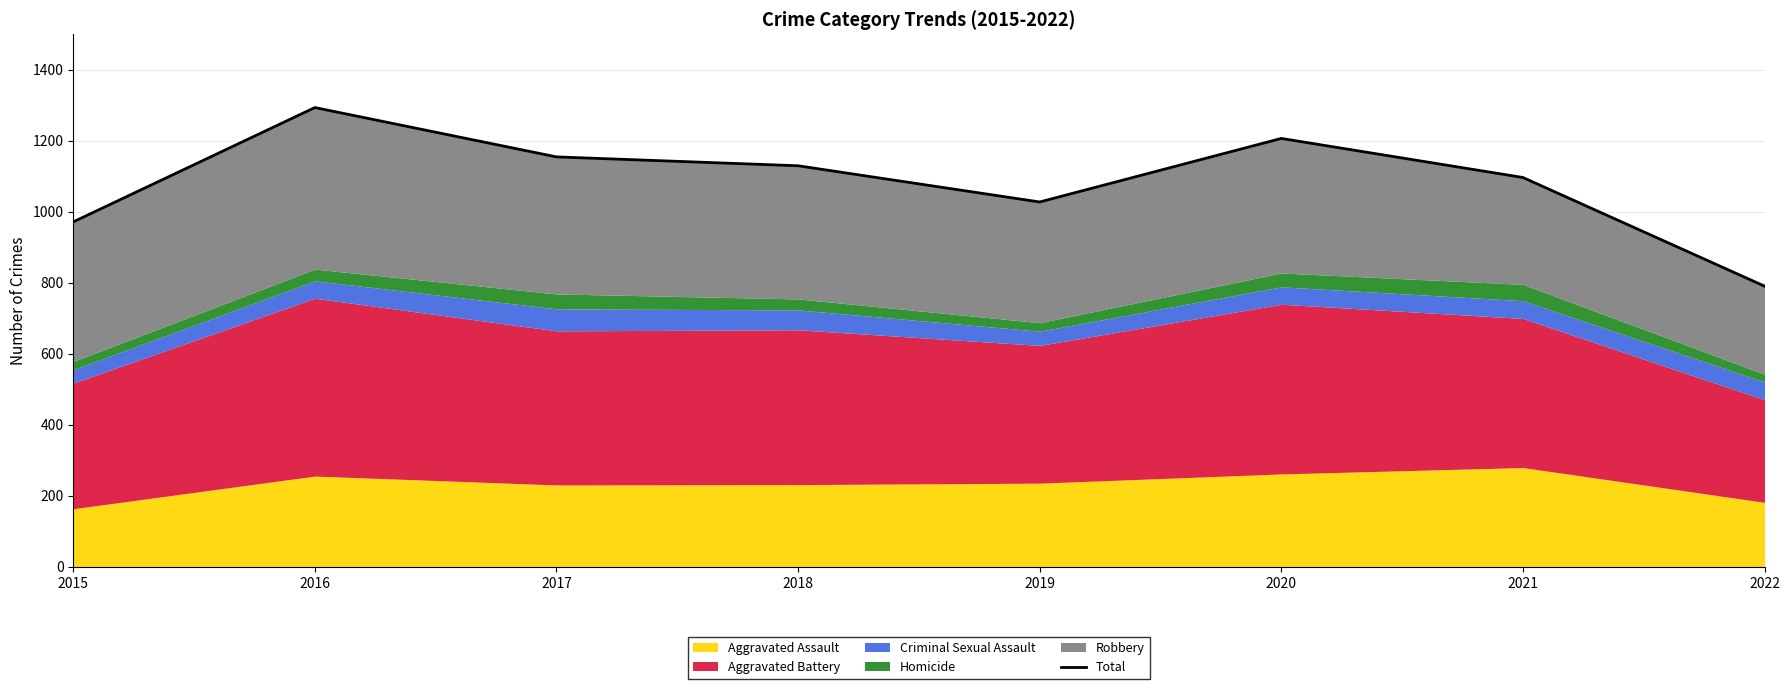

What is the maximum value shown in the chart?

1293